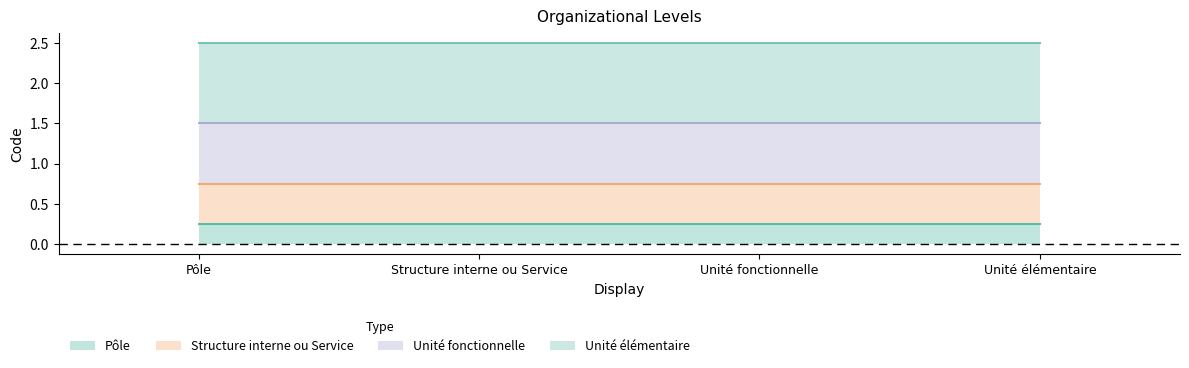

What is the ratio of the value at Unité fonctionnelle to the value at Structure interne ou Service?

1.5